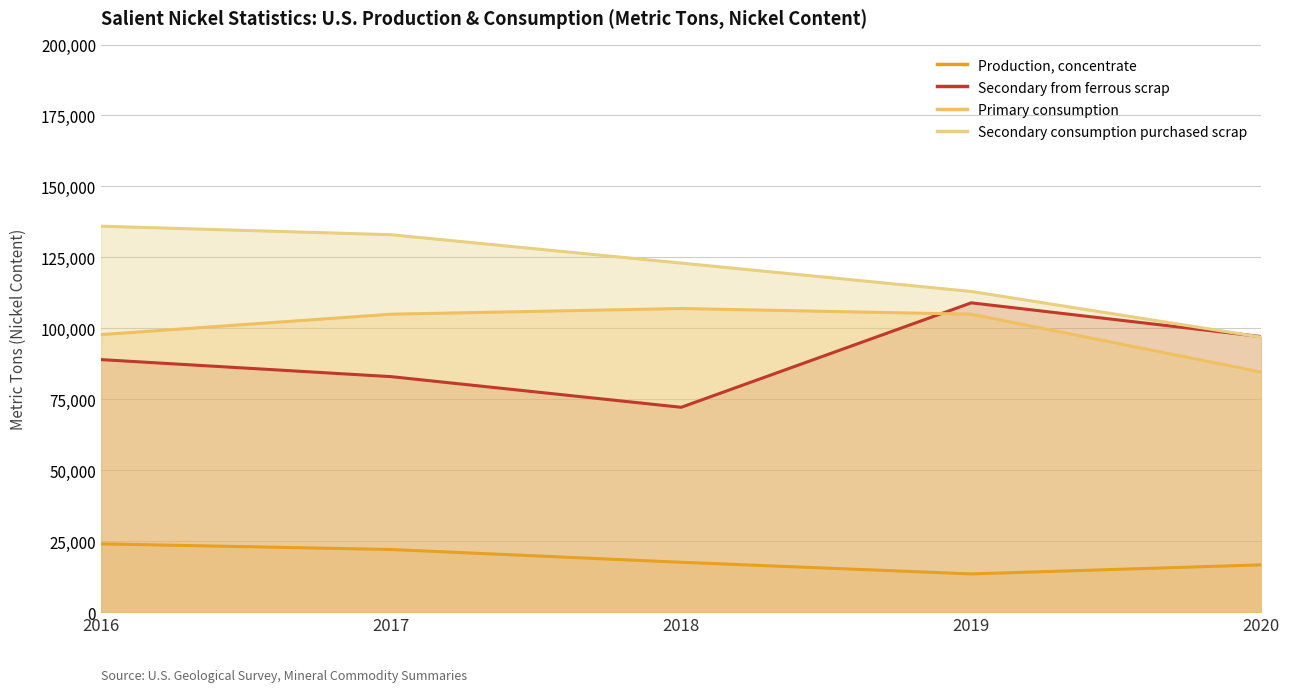

At which label does Primary consumption first exceed 105000?

2018